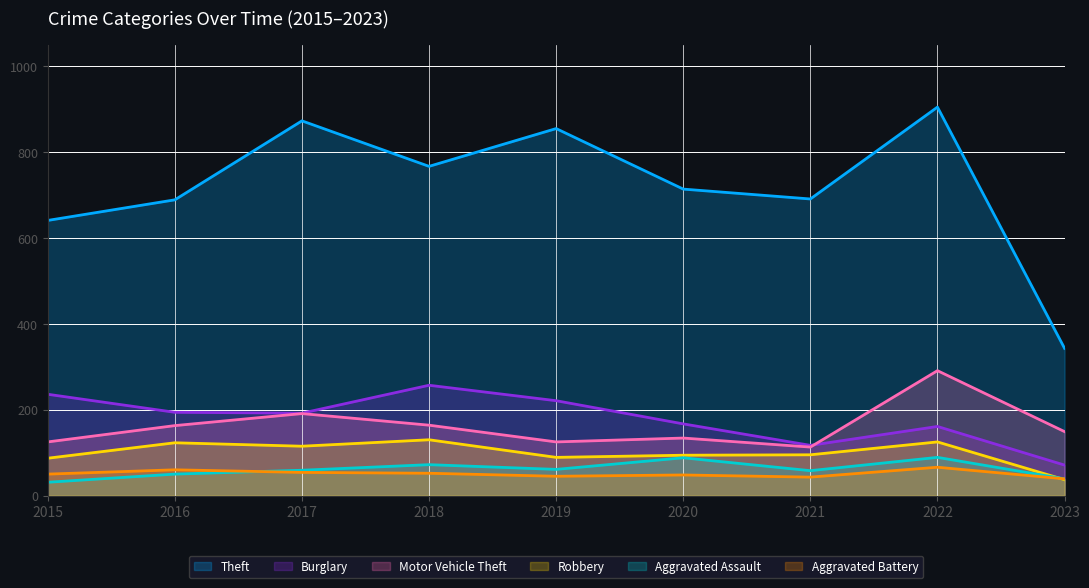

What is the value of the Burglary point at the 1st from the left?

236